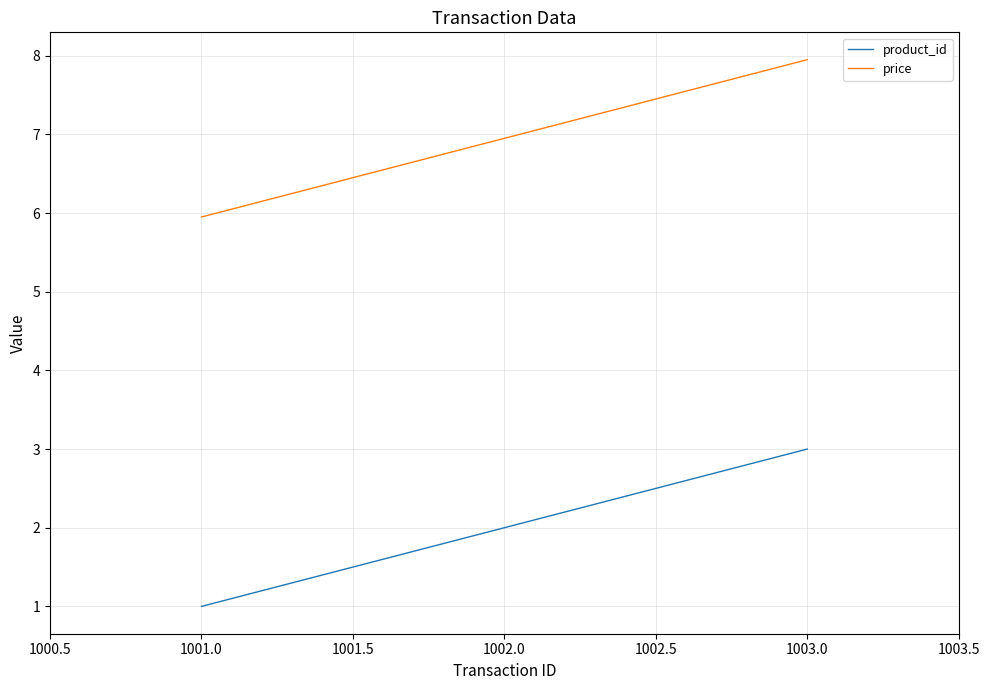

Count the number of data series in this chart.

2